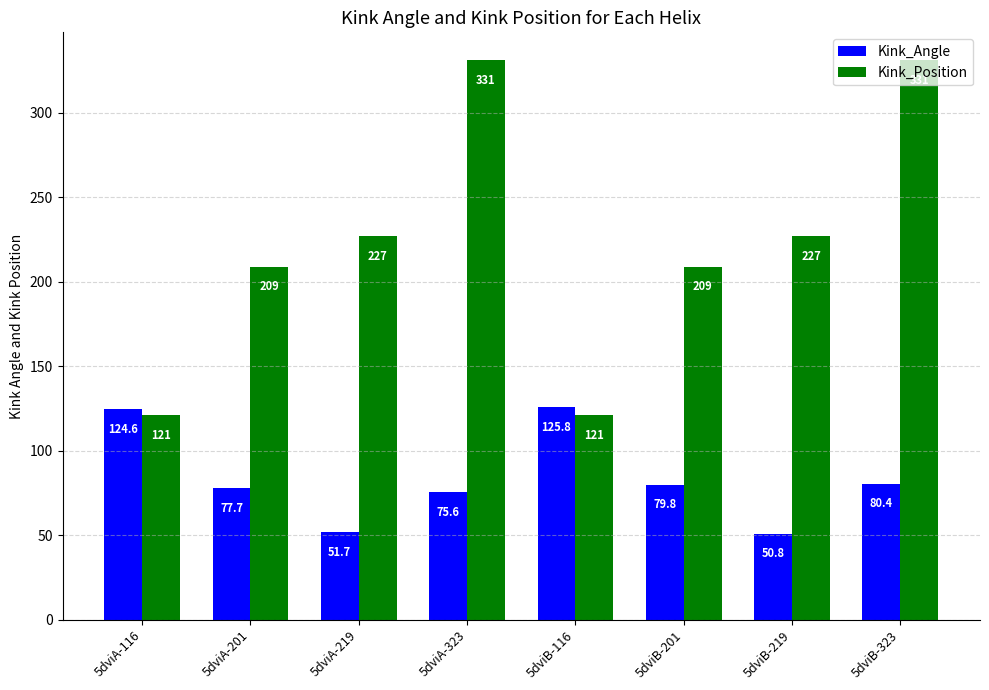

List the series in order of their overall mean, lowest first.

Kink_Angle, Kink_Position